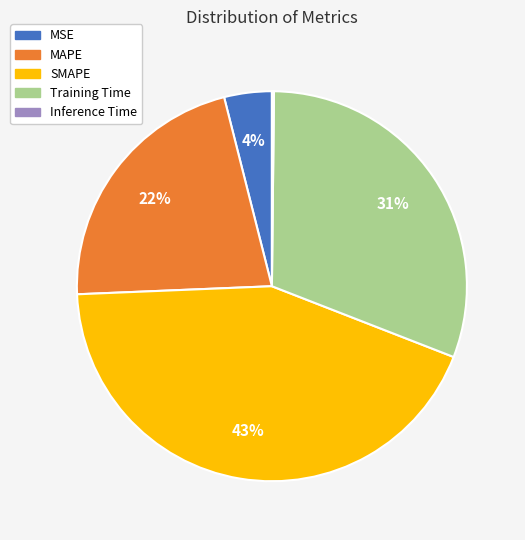

Which slice is the largest?

SMAPE